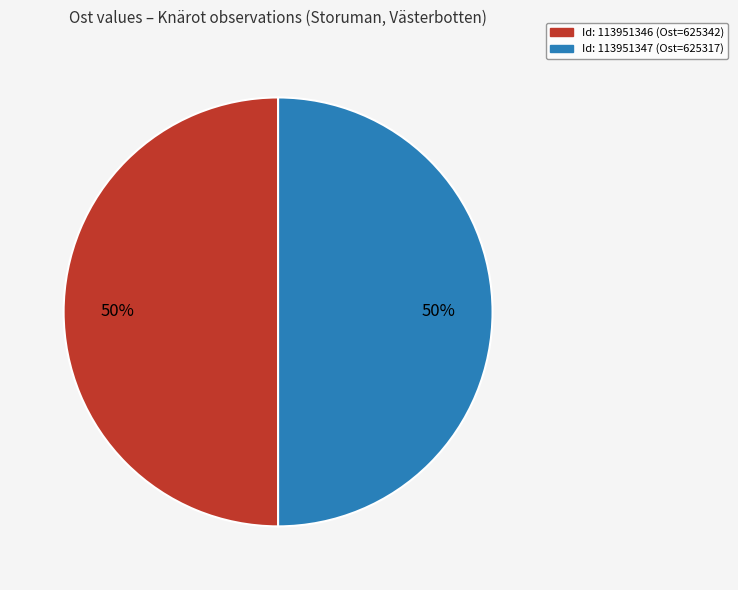

To the nearest percent, what is the average slice percentage?

50%